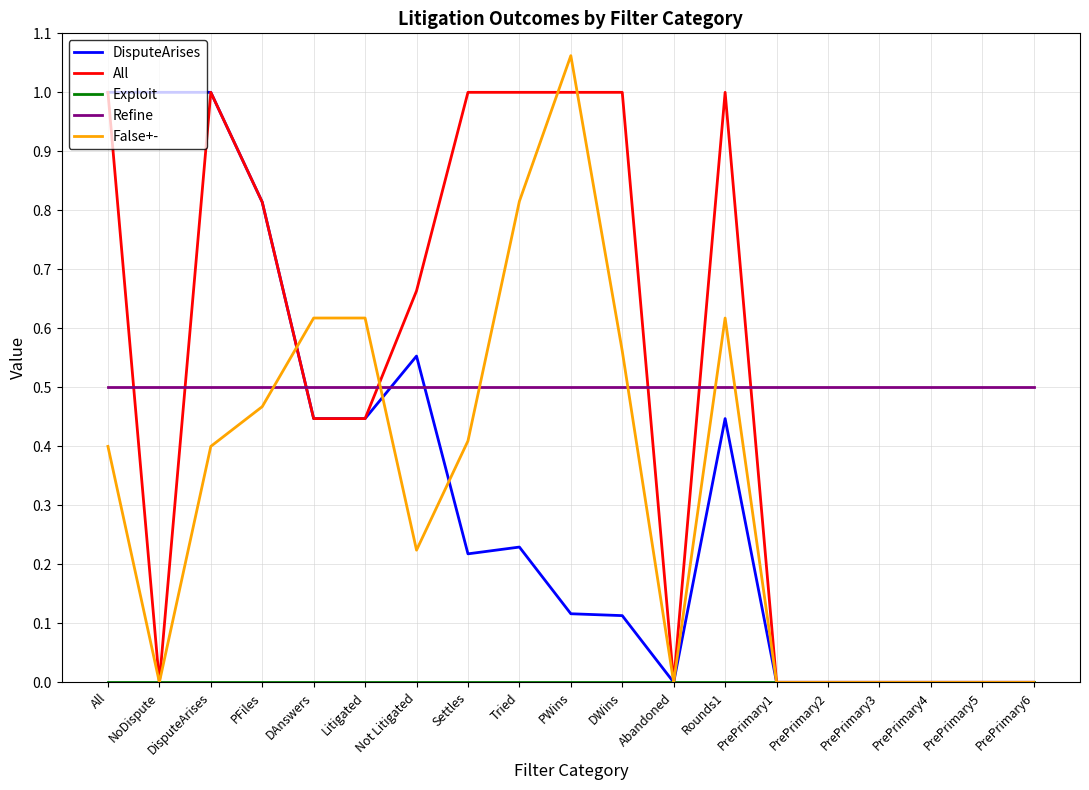

What is the sum of all False+- values?

6.2